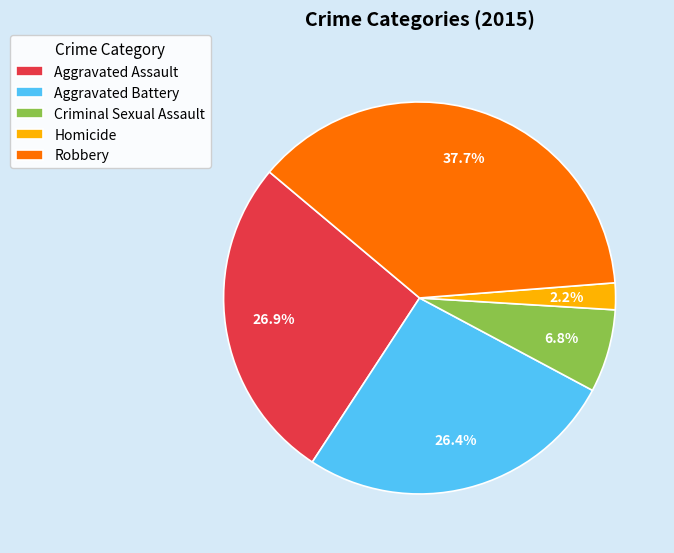

Approximately how many times larger is the value at Robbery compared to Aggravated Battery?

1.4